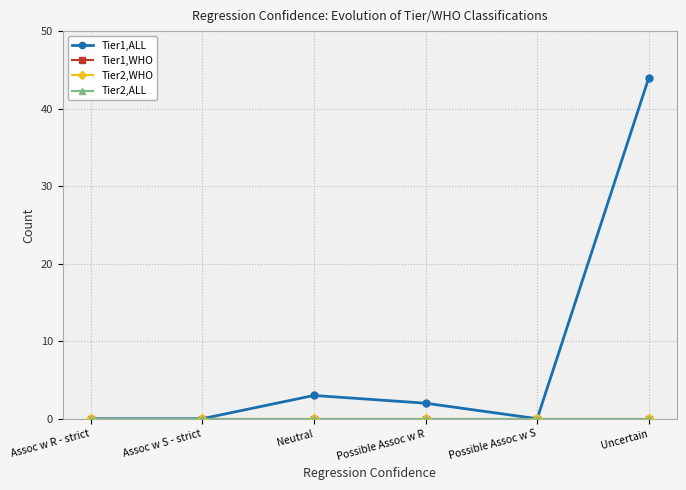

What is the label of the 4th point from the right?

Neutral